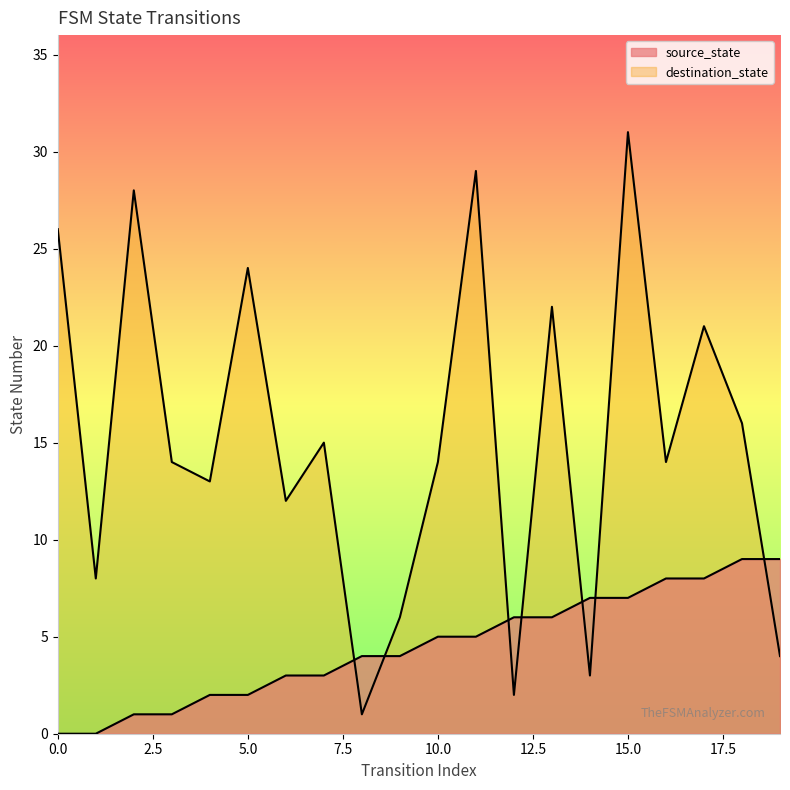

What is the difference between the source_state values at 0 and 11?

5